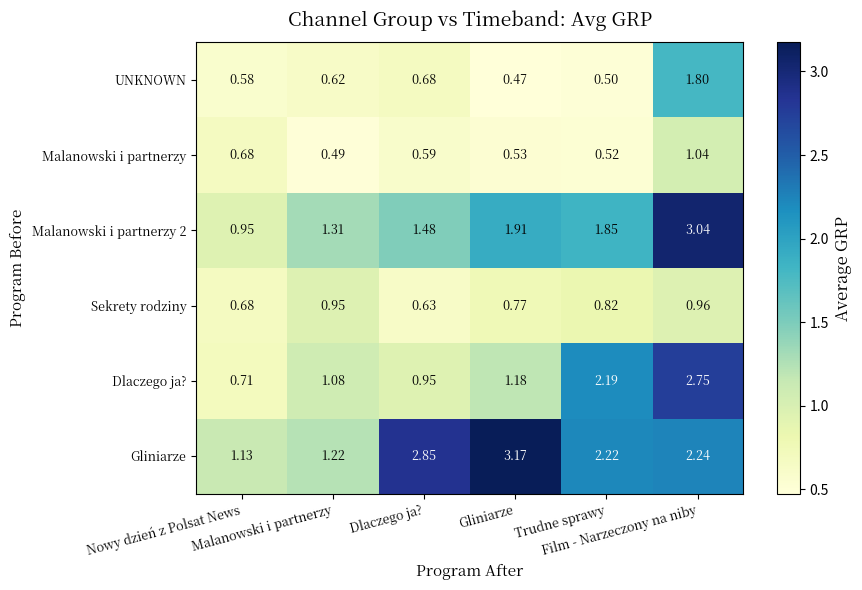

How many data points does each series have?

6